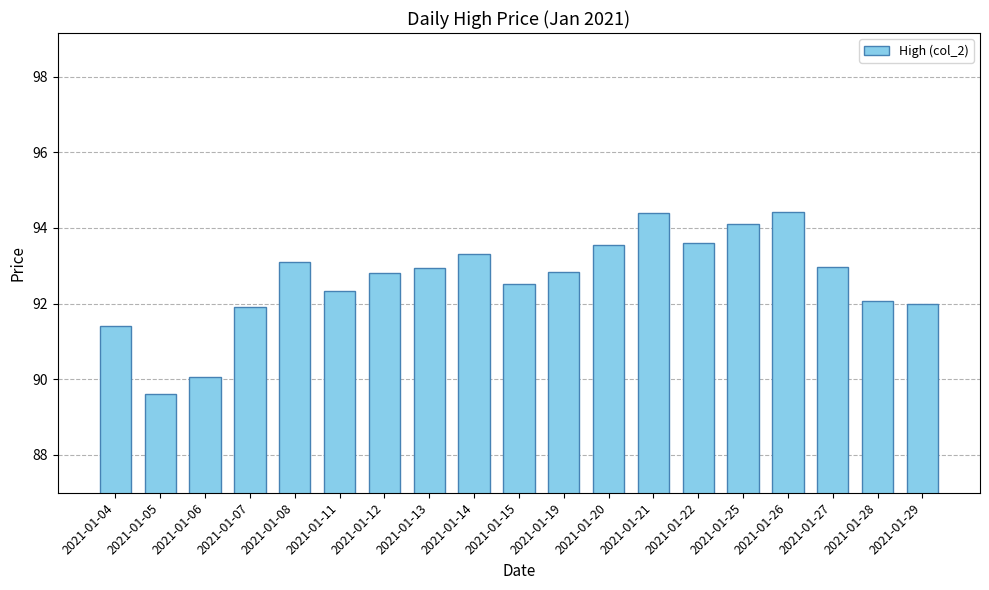

What is the average value?

92.6